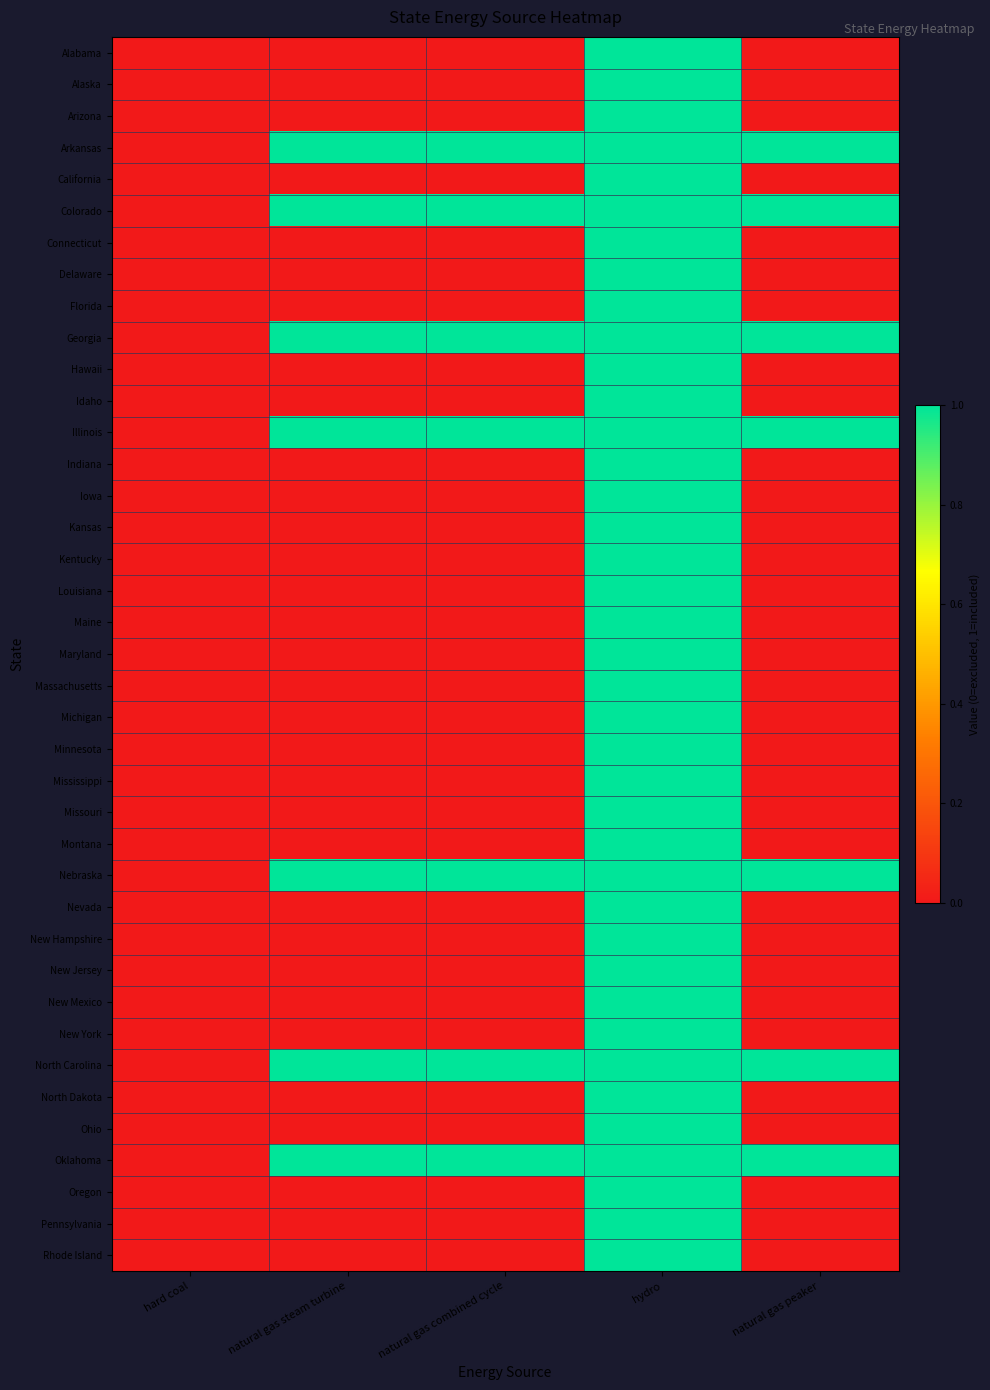

What is the total value across all series at natural gas steam turbine?

7